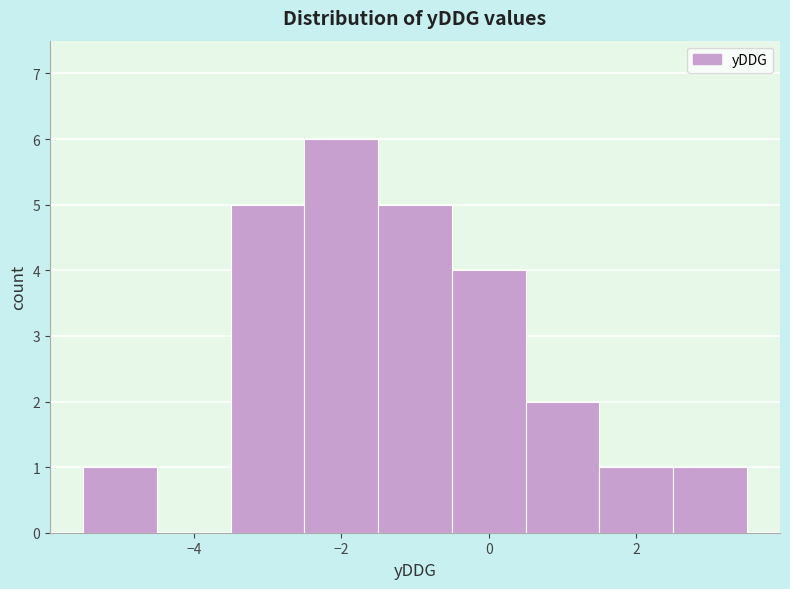

Reading left to right, transcribe this chart: for each bar, give the range it covers on the x-axis and its height. Neither the bar edges nor the heights are printed on the chart, so give them approximately, as read against the axes.

-5.5 to -4.5: 1
-4.5 to -3.5: 0
-3.5 to -2.5: 5
-2.5 to -1.5: 6
-1.5 to -0.5: 5
-0.5 to 0.5: 4
0.5 to 1.5: 2
1.5 to 2.5: 1
2.5 to 3.5: 1